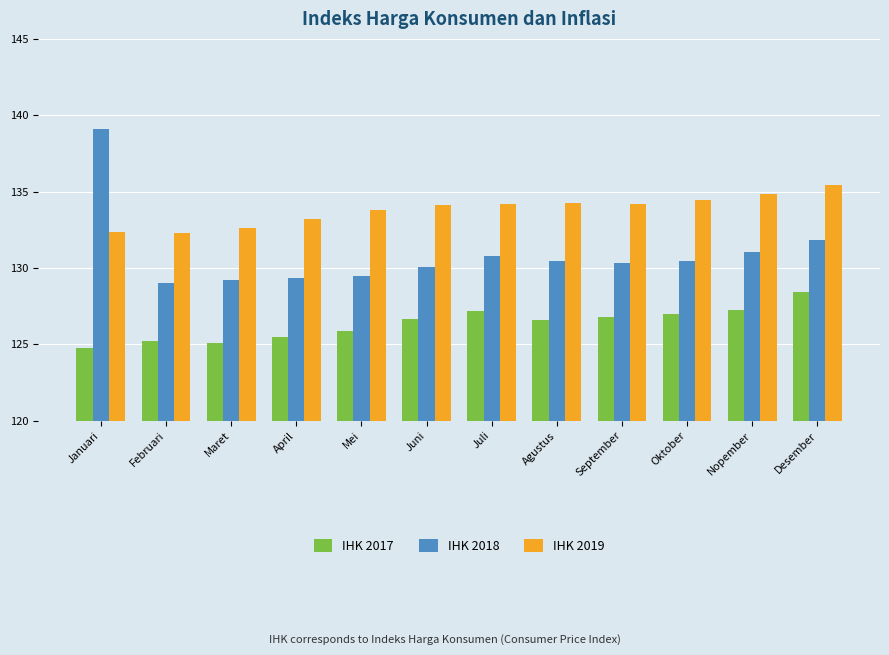

Which series has the largest total across all categories?

IHK 2019